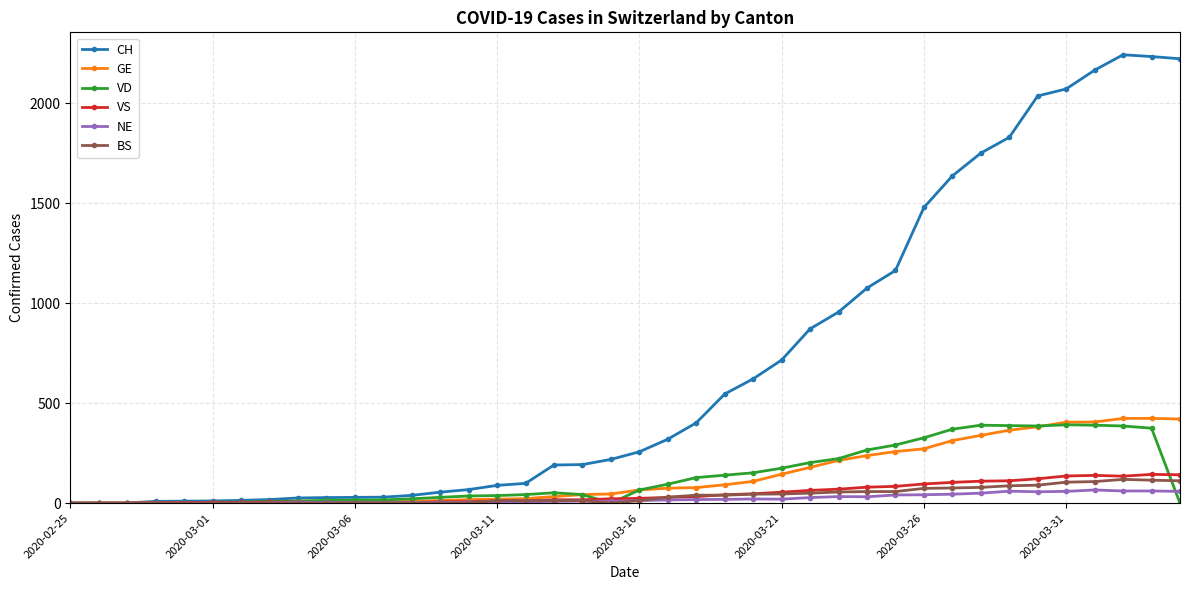

What is the greatest value displayed?

2243